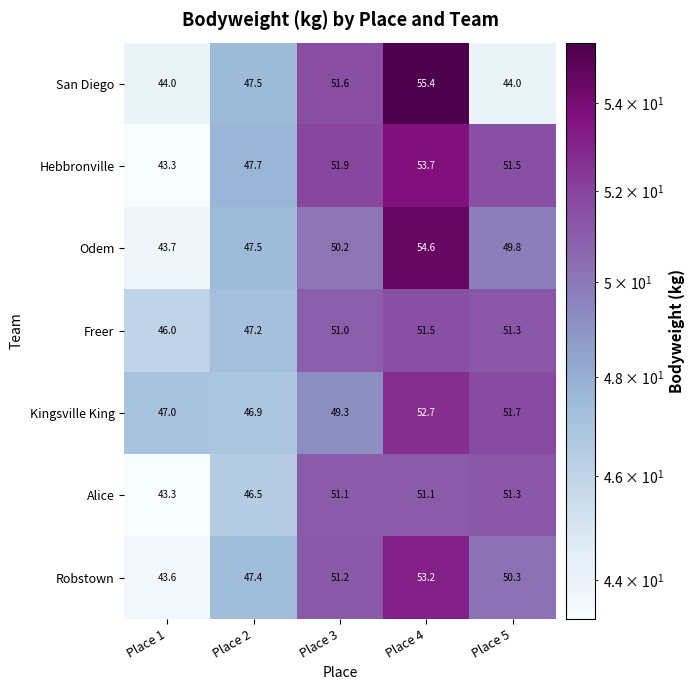

Is it true that Kingsville King equals 46.9 at Place 2?

True